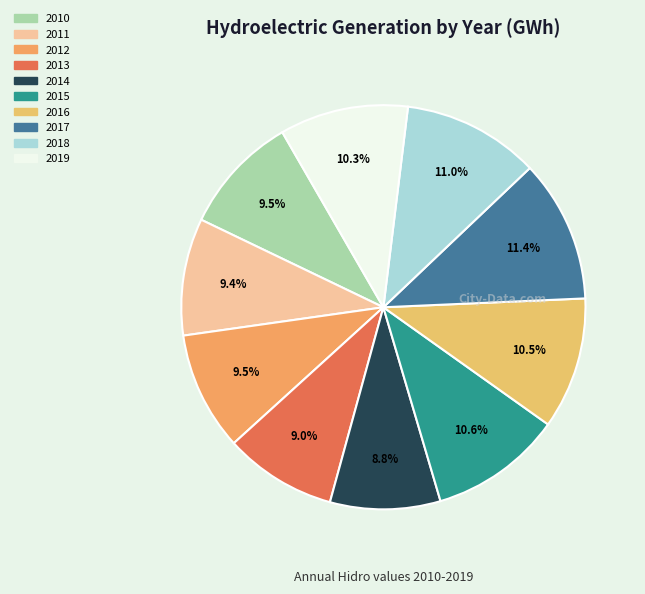

Rank the categories by value from lowest to highest.

2014, 2013, 2011, 2012, 2010, 2019, 2016, 2015, 2018, 2017